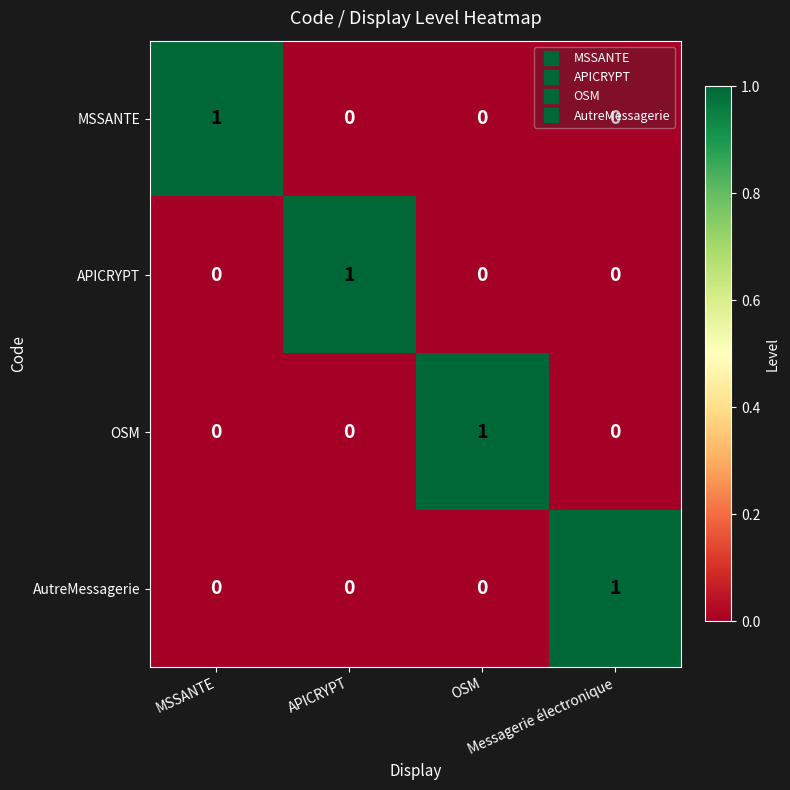

At how many categories does at least one series exceed 0?

4